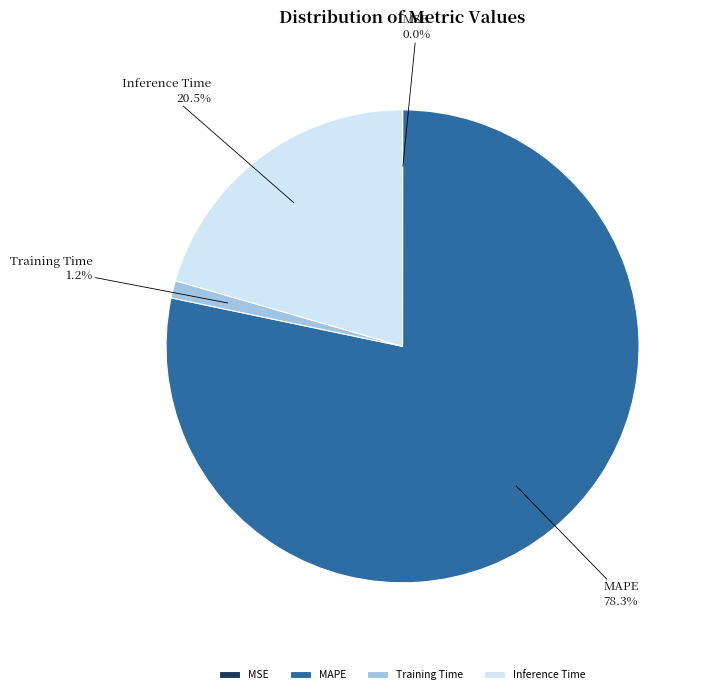

Which slice is the largest?

MAPE